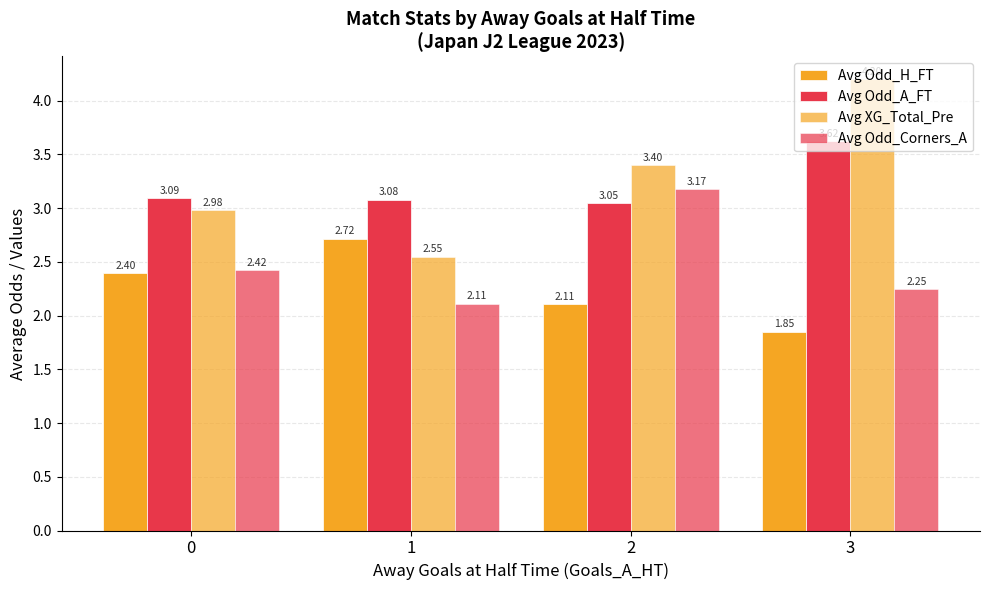

The value of Avg XG_Total_Pre at 3 is 4.2. True or false?

True